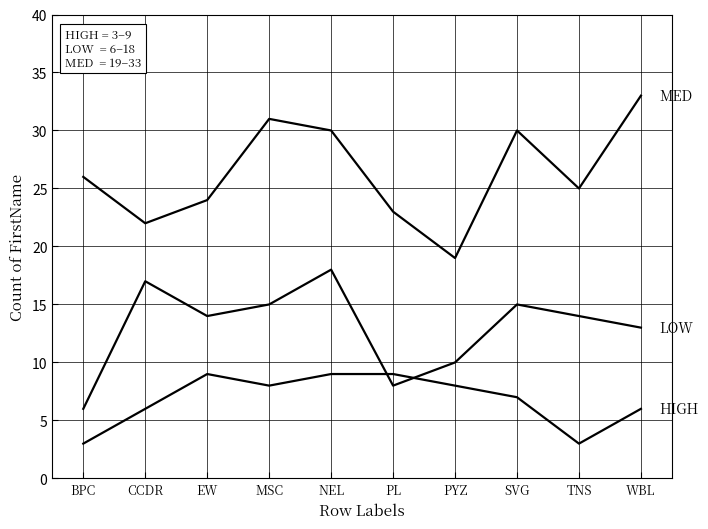

Between PL and MSC, which is larger?

MSC